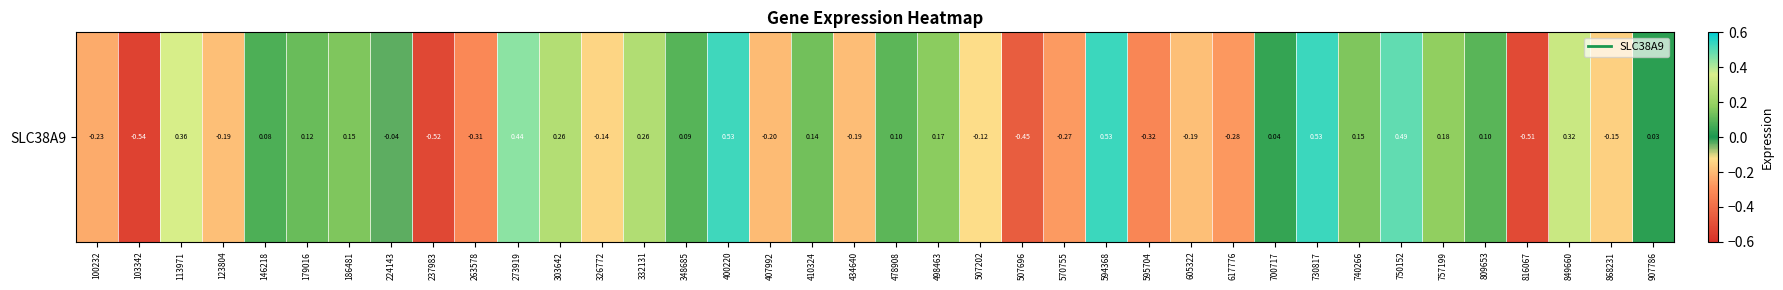

Reading left to right, extract all data points from this chart.

-0.2	-0.5	0.4	-0.2	0.1	0.1	0.2	-0.0	-0.5	-0.3	0.4	0.3	-0.1	0.3	0.1	0.5	-0.2	0.1	-0.2	0.1	0.2	-0.1	-0.5	-0.3	0.5	-0.3	-0.2	-0.3	0.0	0.5	0.2	0.5	0.2	0.1	-0.5	0.3	-0.2	0.0